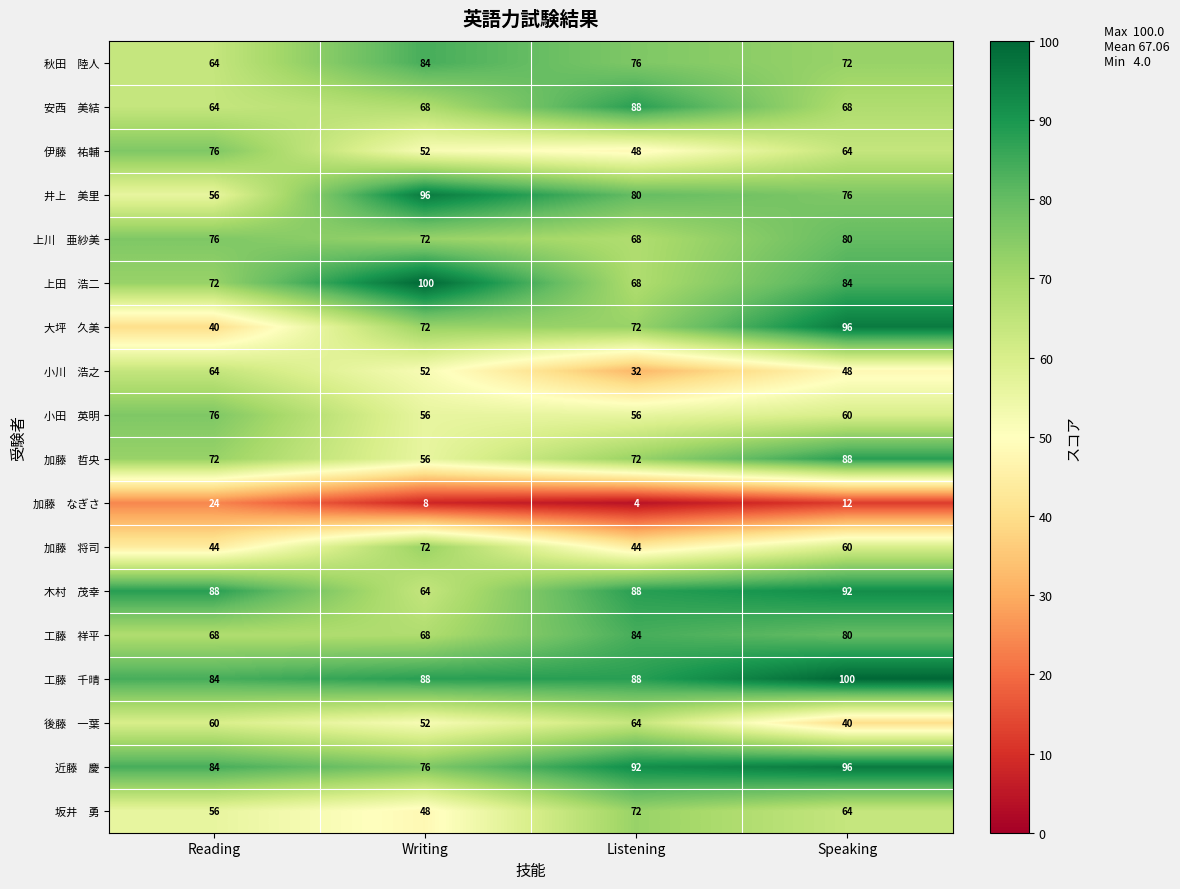

What is the difference between the highest and lowest values at Reading?

64